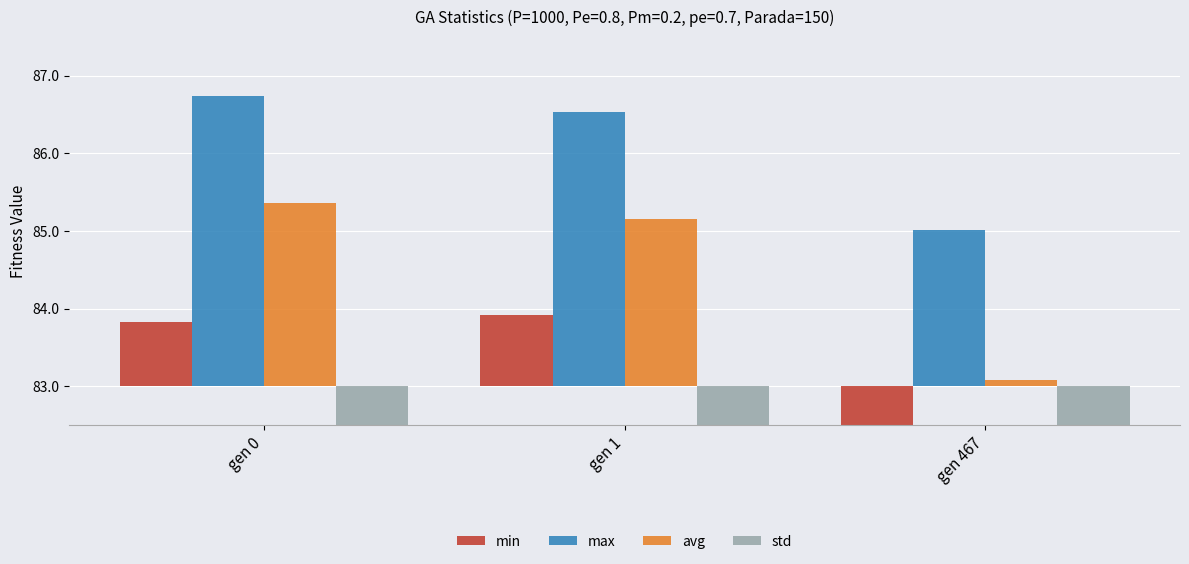

Rank the categories by max value from highest to lowest.

gen 0, gen 1, gen 467